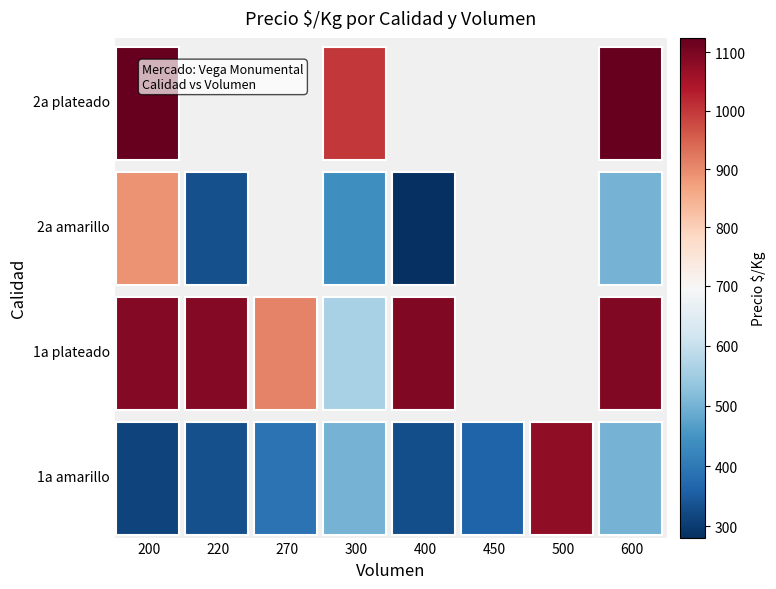

Reading left to right, list all the values displayed in this chart.

1a amarillo: 200=312	220=330	270=389	300=500	400=328	450=361	500=1078	600=500
1a plateado: 200=1091	220=1091	270=910	300=562	400=1094	450=0	500=0	600=1094
2a amarillo: 200=889	220=330	270=0	300=438	400=281	450=0	500=0	600=500
2a plateado: 200=1125	220=0	270=0	300=1000	400=0	450=0	500=0	600=1125